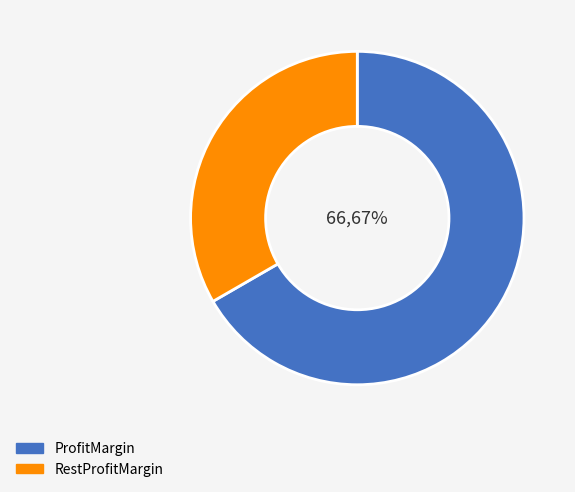

To the nearest percent, what is the average slice percentage?

50%